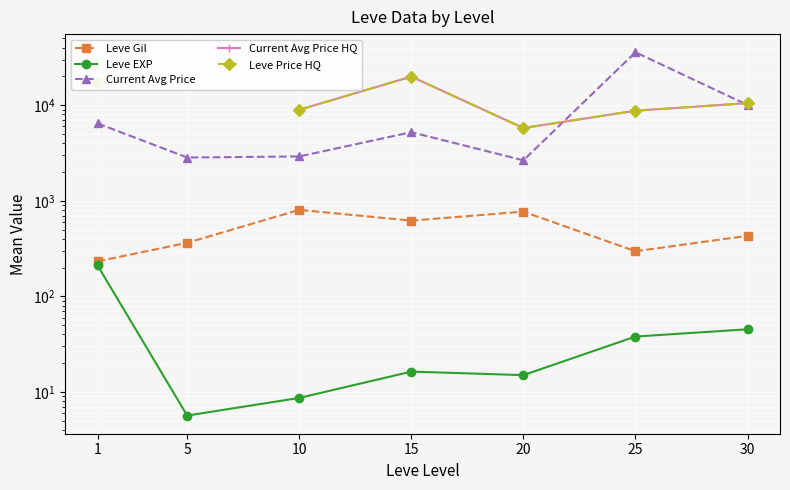

List the series in order of their peak value, highest first.

Current Avg Price, Current Avg Price HQ, Leve Price HQ, Leve Gil, Leve EXP